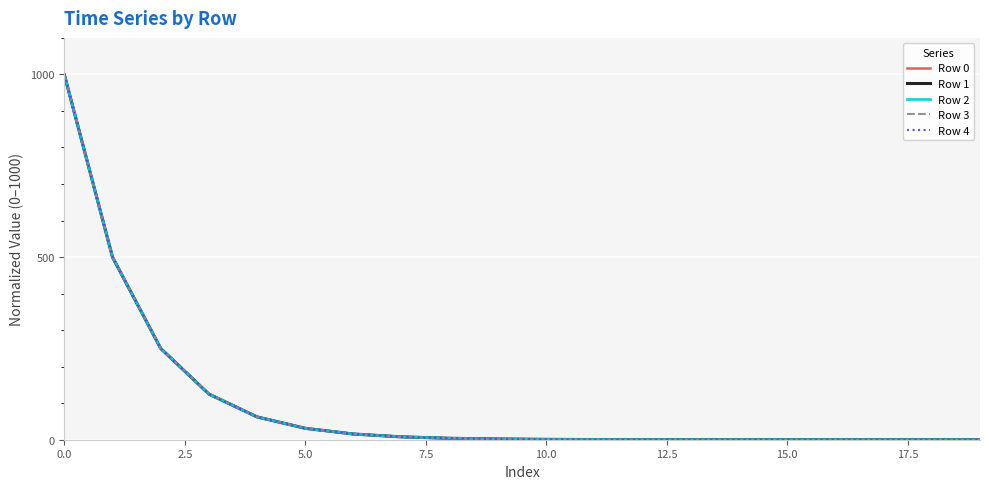

True or false: Row 4 and Row 0 cross at least once.

False